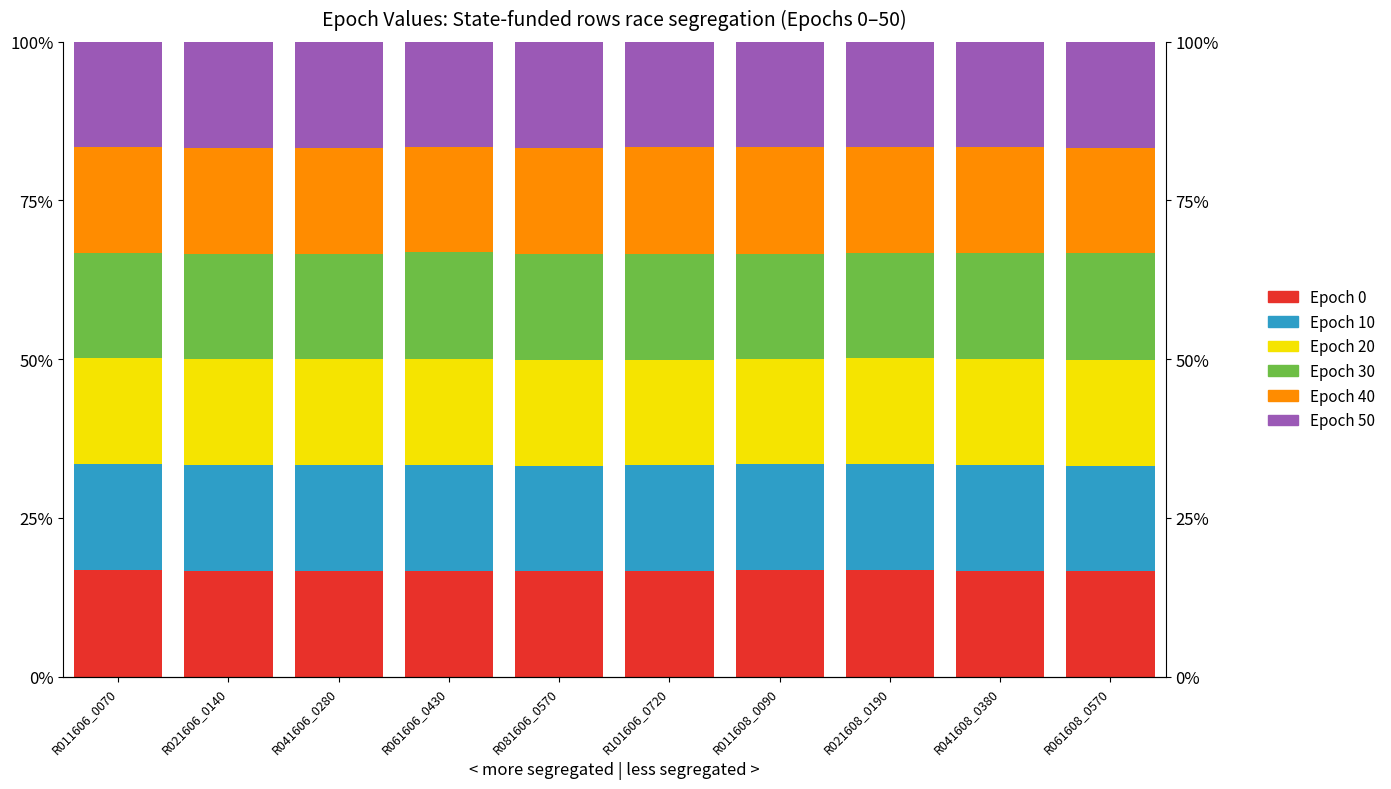

Reading left to right, extract all data points from this chart.

Epoch 0: 0.2	0.2	0.2	0.2	0.2	0.2	0.2	0.2	0.2	0.2
Epoch 10: 0.2	0.2	0.2	0.2	0.2	0.2	0.2	0.2	0.2	0.2
Epoch 20: 0.2	0.2	0.2	0.2	0.2	0.2	0.2	0.2	0.2	0.2
Epoch 30: 0.2	0.2	0.2	0.2	0.2	0.2	0.2	0.2	0.2	0.2
Epoch 40: 0.2	0.2	0.2	0.2	0.2	0.2	0.2	0.2	0.2	0.2
Epoch 50: 0.2	0.2	0.2	0.2	0.2	0.2	0.2	0.2	0.2	0.2